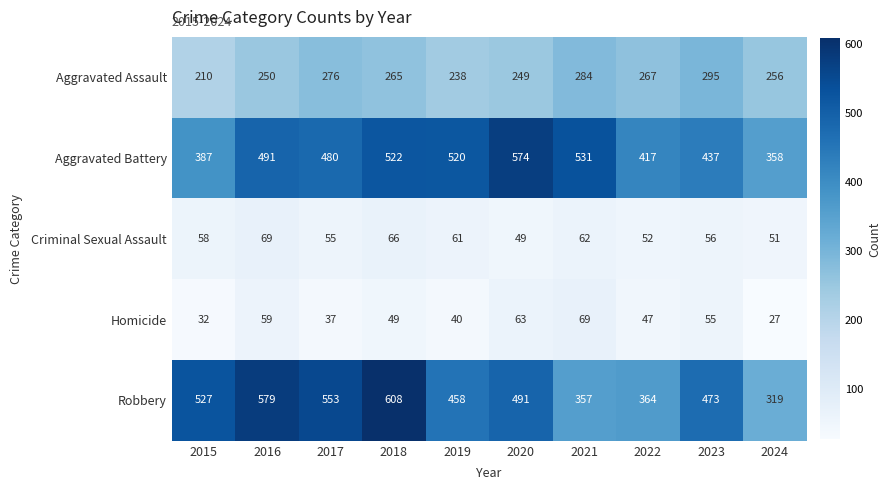

At 2015, list the series in order from largest to smallest.

Robbery, Aggravated Battery, Aggravated Assault, Criminal Sexual Assault, Homicide